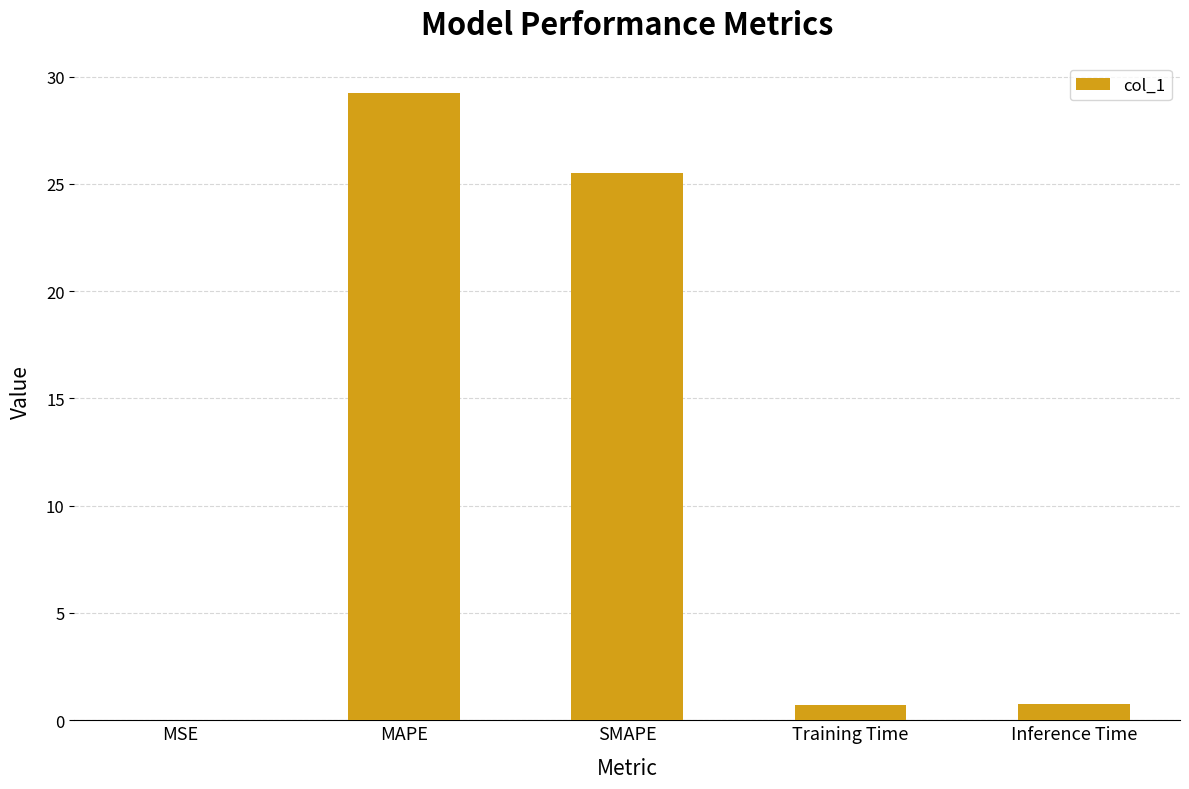

Between MSE and Training Time, which is larger?

Training Time